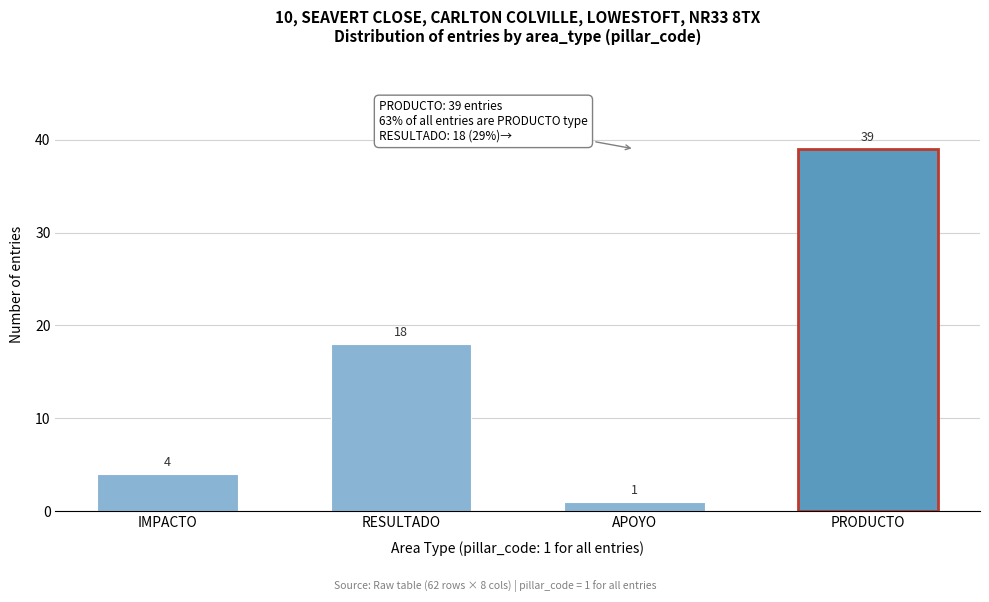

Reading left to right, transcribe all the data shown in this chart.

IMPACTO=4	RESULTADO=18	APOYO=1	PRODUCTO=39